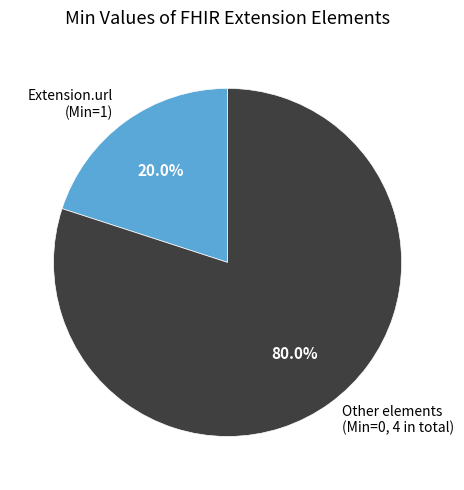

Rank the categories by value from lowest to highest.

Extension.url (Min=1), Other elements (Min=0, 4 in total)